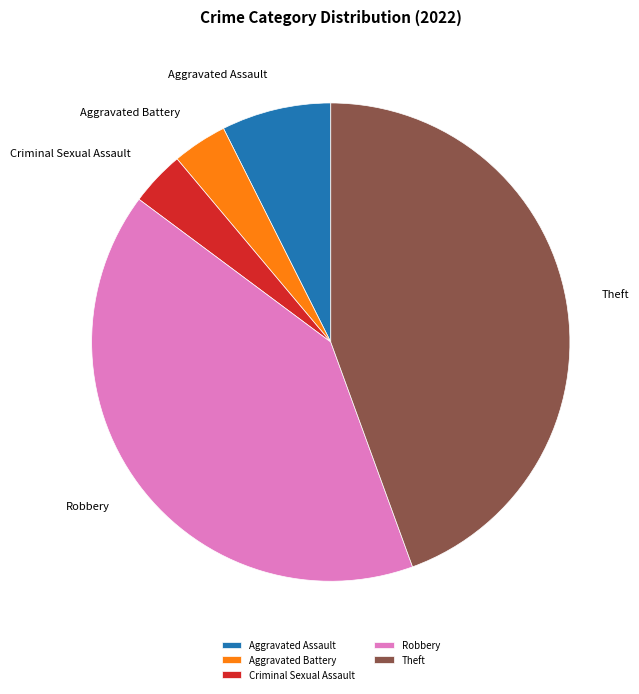

Combined, do Aggravated Battery and Robbery account for over 50%?

No